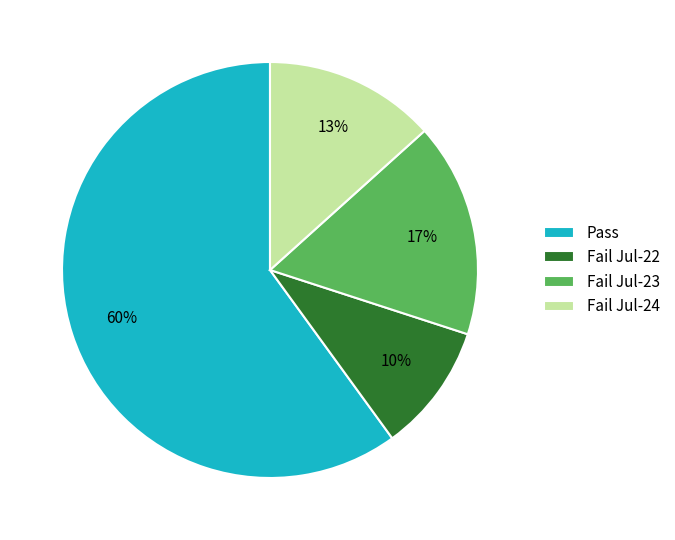

True or false: Pass accounts for 60% of the total.

True